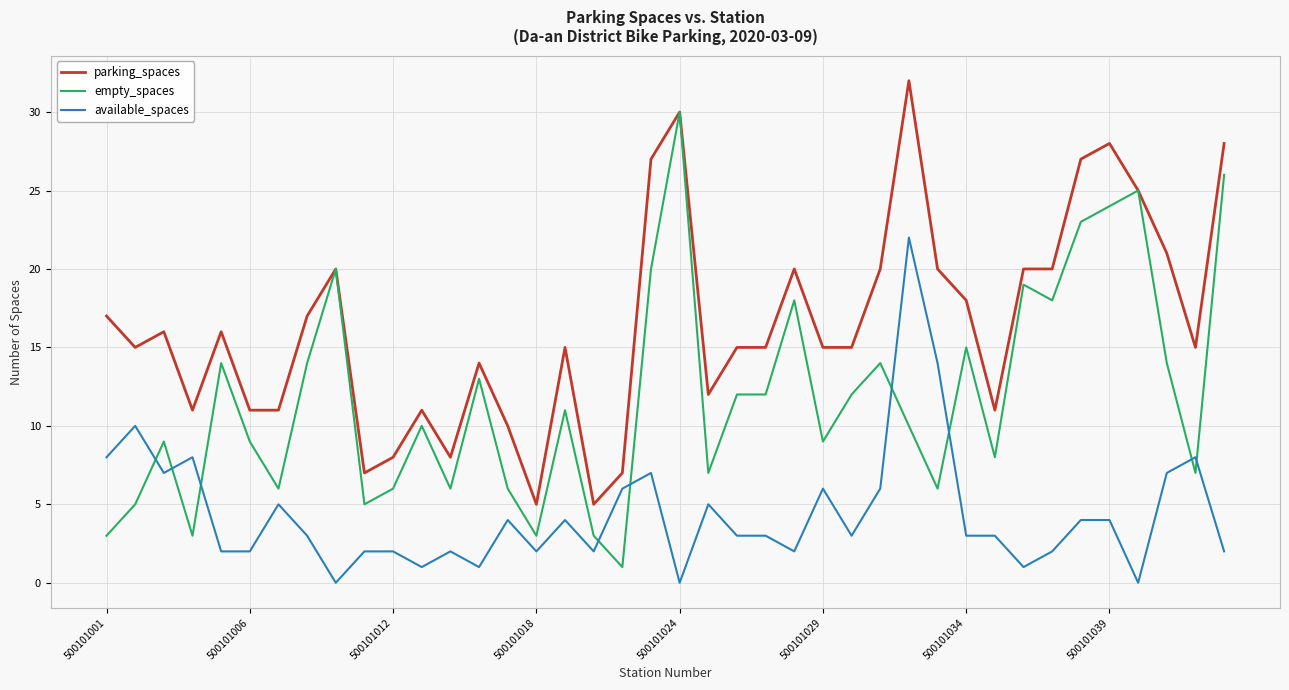

Which series has the largest total across all categories?

parking_spaces